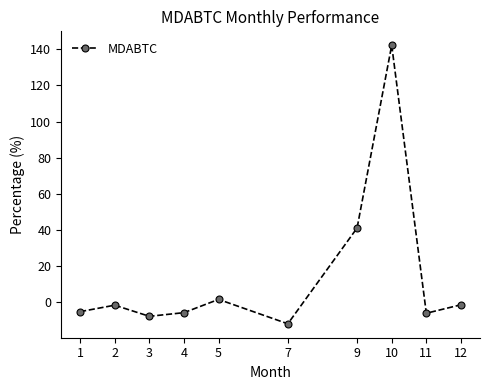

How many points are lower than both their immediate neighbors (excluding endpoints)?

3